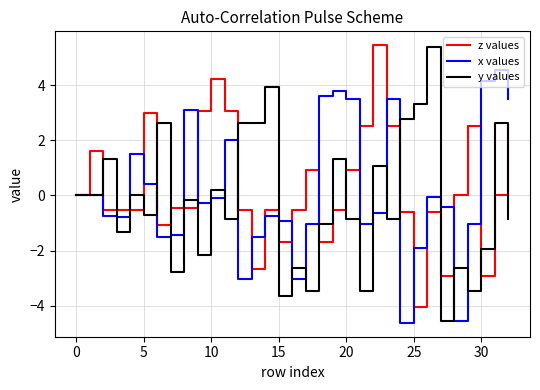

What is the greatest value displayed?

5.5